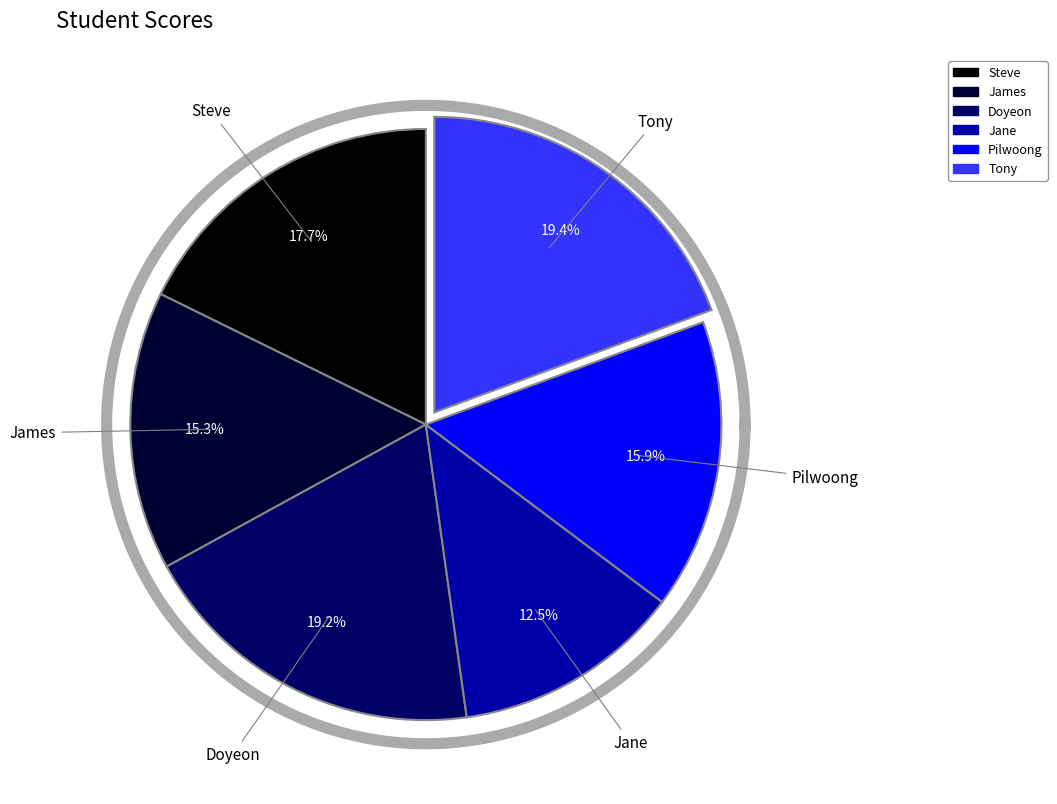

How much of the chart is everything except Tony?

80.6%